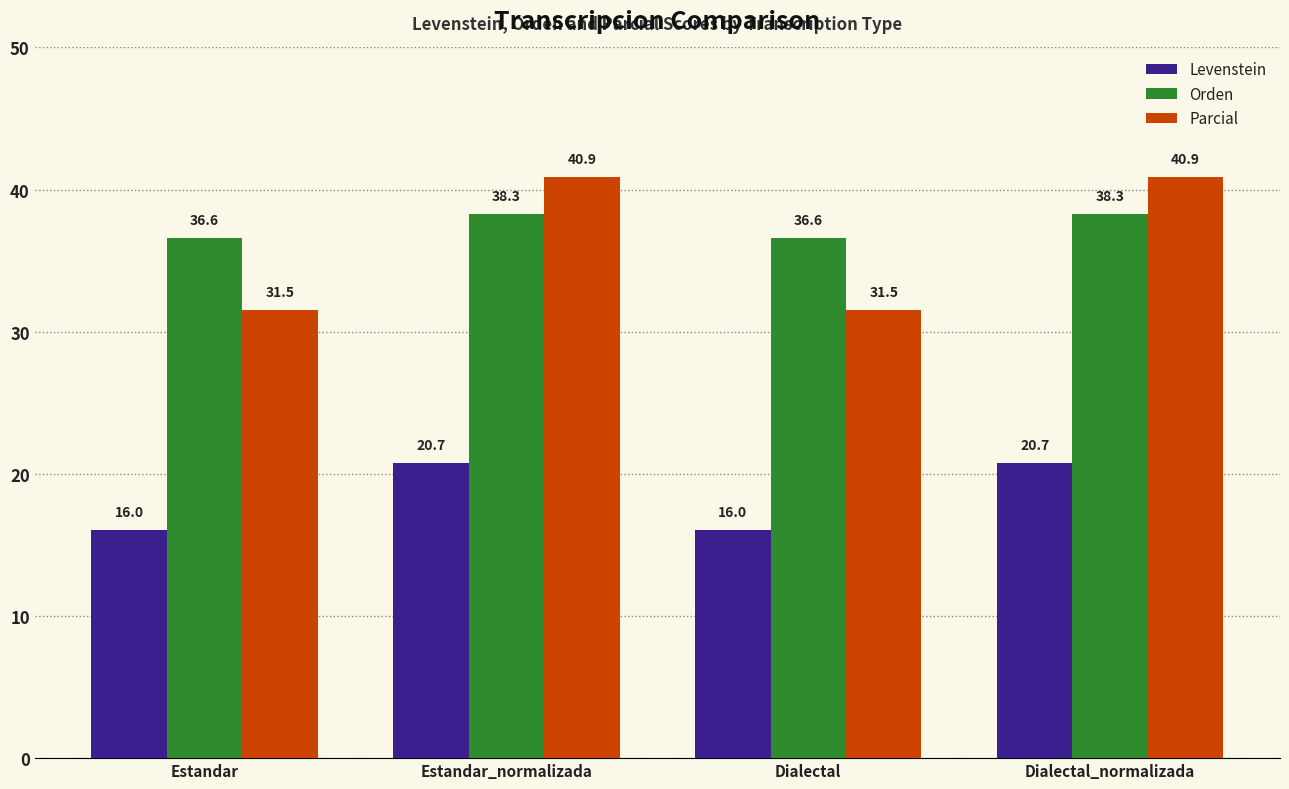

What is the spread (max minus min) of values at Estandar_normalizada?

20.1